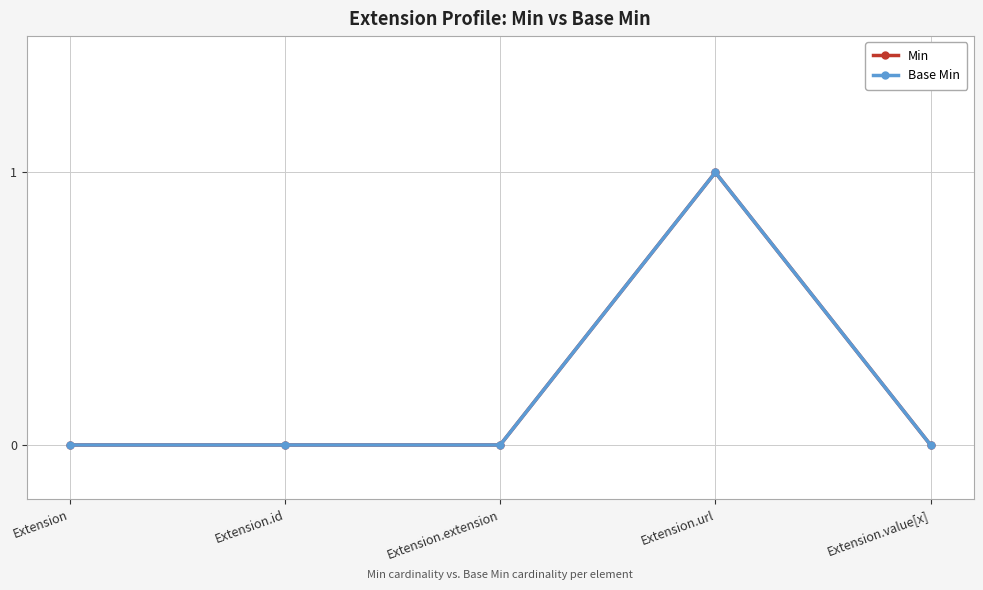

Is this an area chart (filled region under the line)?

No